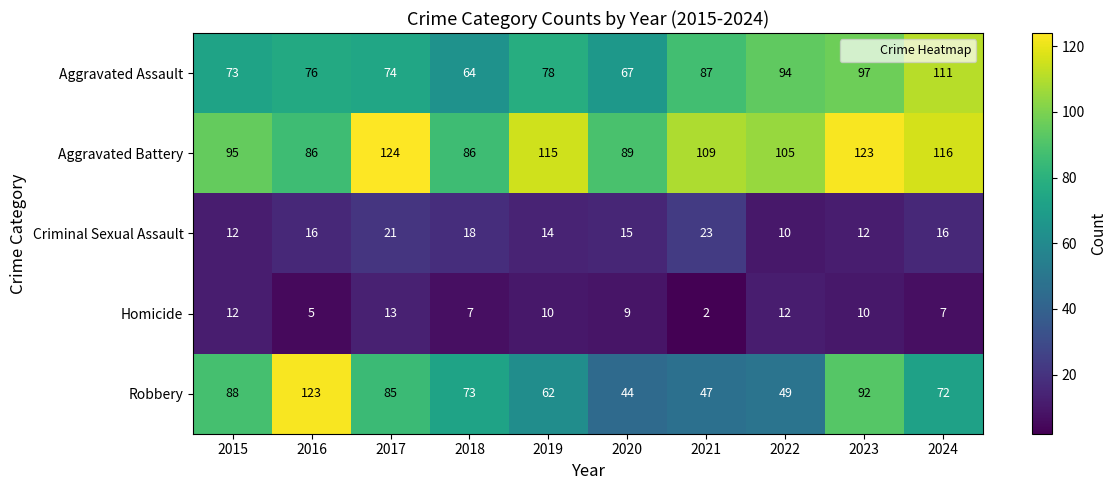

What is the minimum value for Aggravated Battery?

86